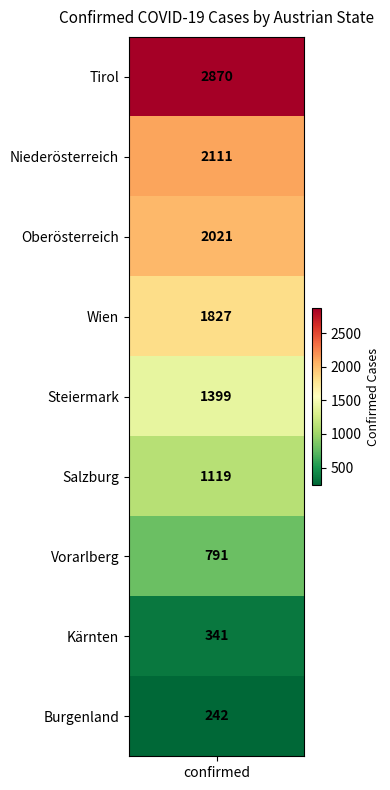

What is the change in value from Oberösterreich to Salzburg?

-902